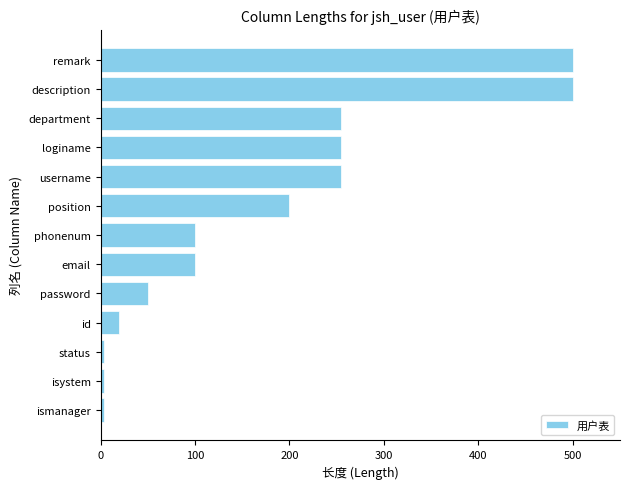

Does the chart contain any negative values?

No